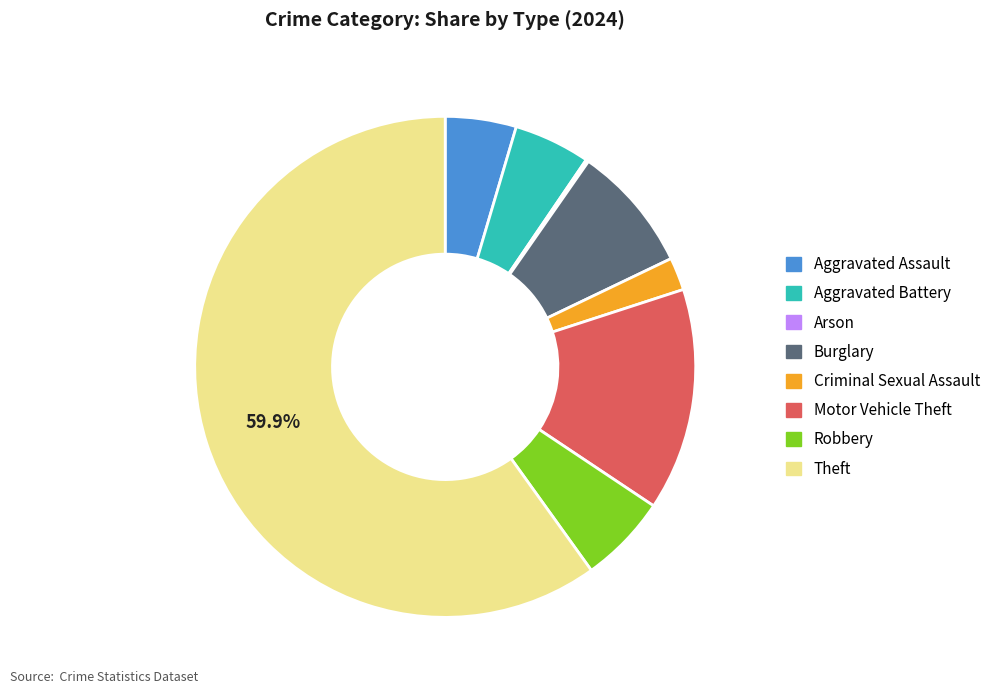

What is the ratio of the value at Criminal Sexual Assault to the value at Aggravated Assault?

0.5